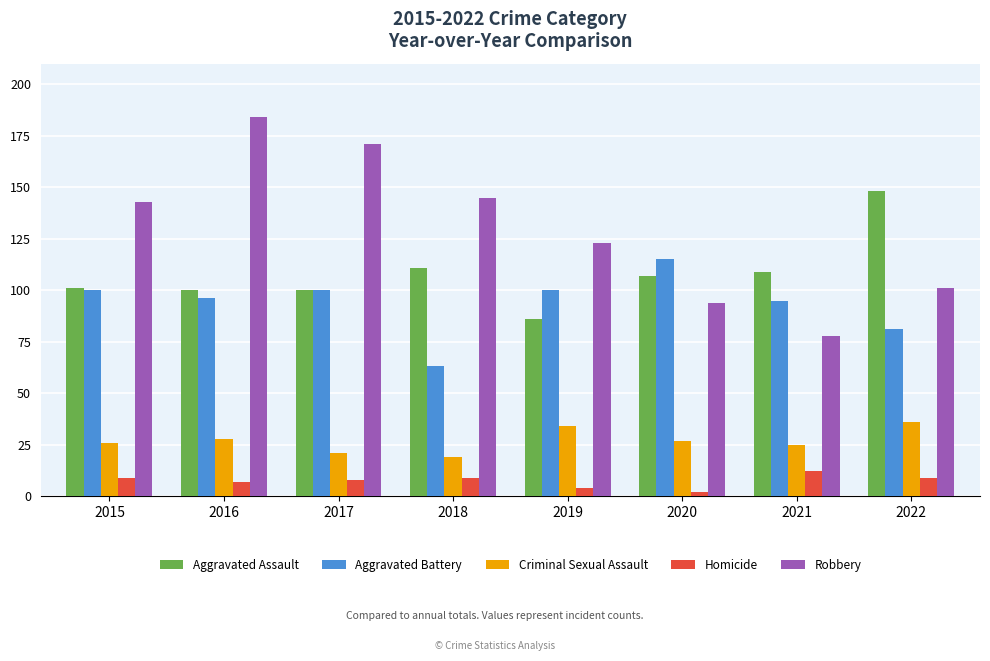

At which label does Aggravated Assault first exceed 107?

2018